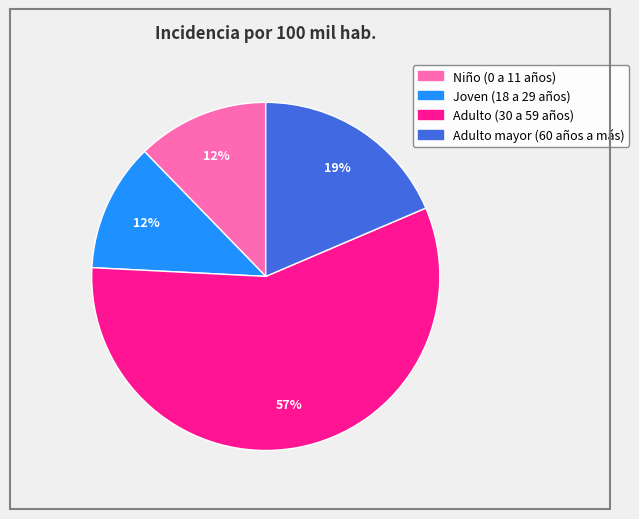

To the nearest percent, what is the difference between the Joven (18 a 29 años) and Adulto (30 a 59 años) slice percentages?

45%